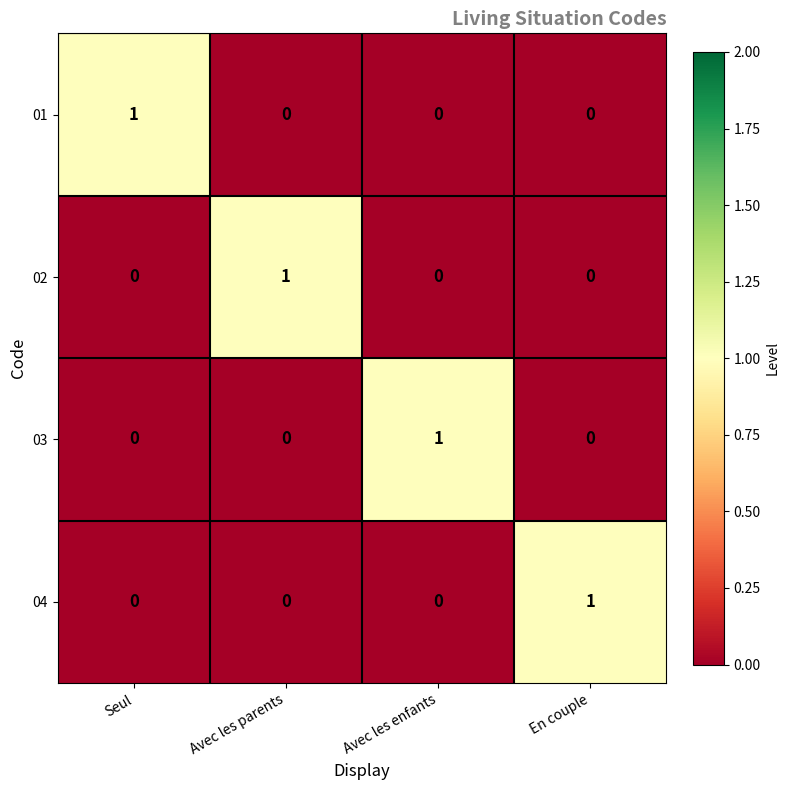

How many 01 values are between 0 and 1?

4